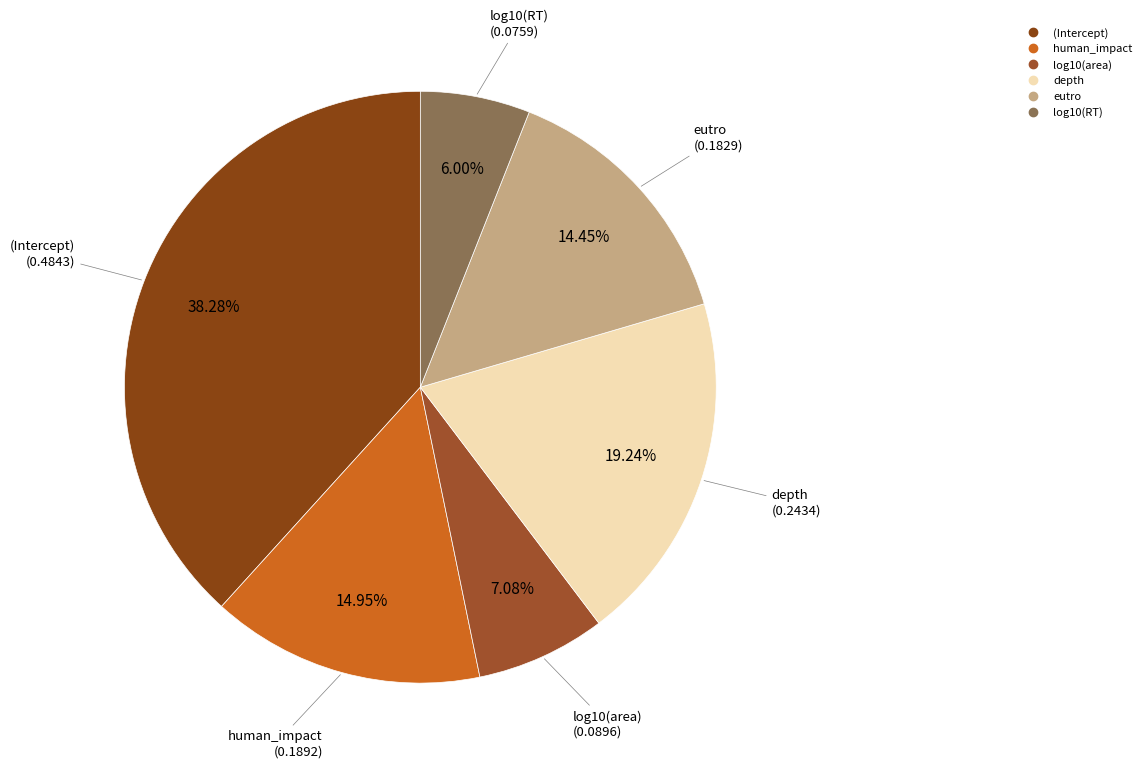

Is there a majority slice in this chart?

No